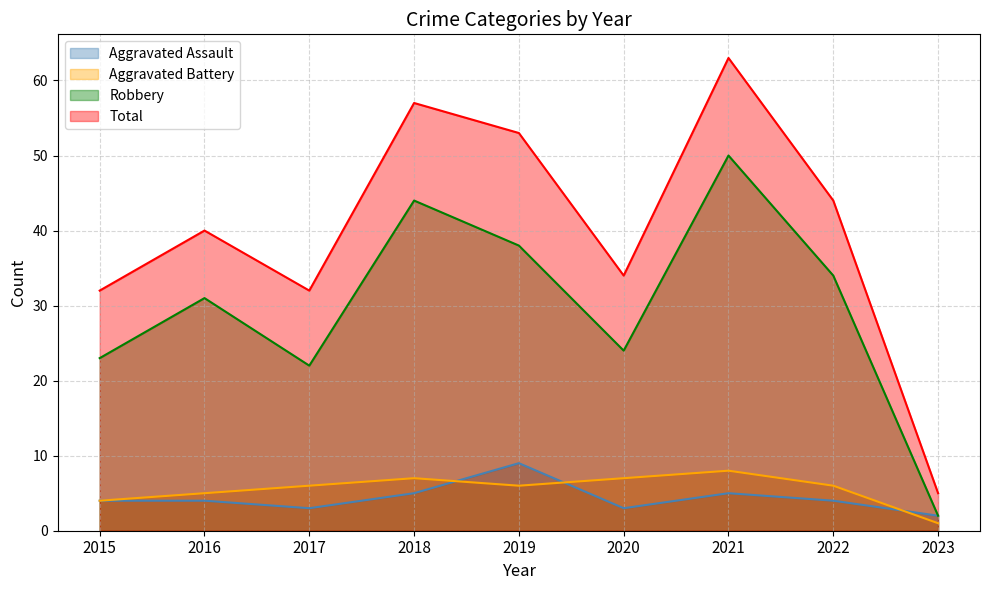

What is the difference between the second highest and minimum values in the Robbery series?

42